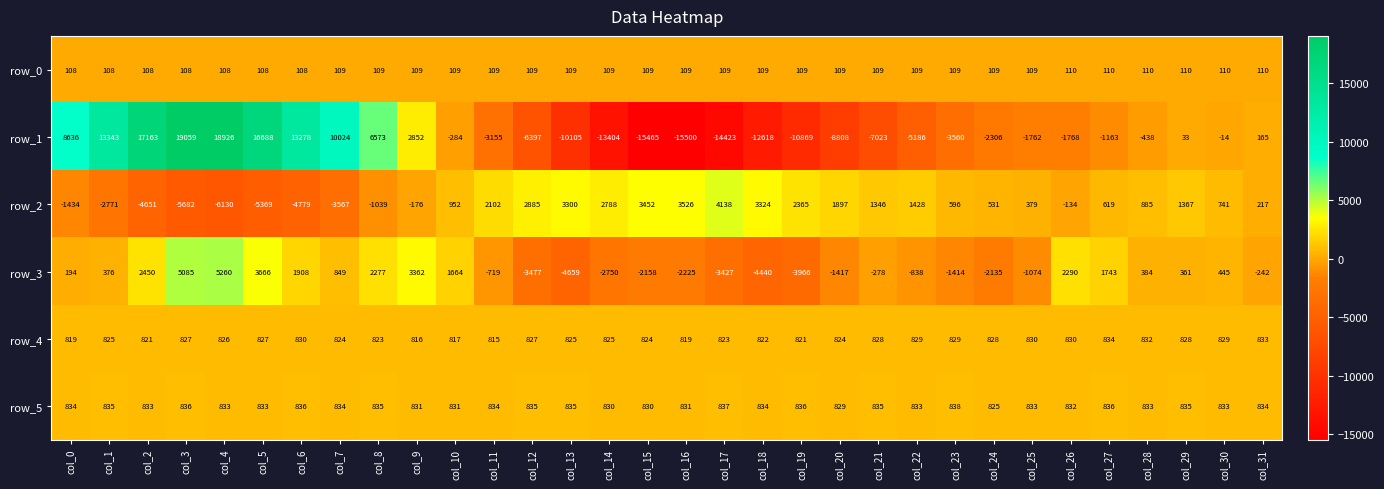

What is the average value of the row_5 series?

833